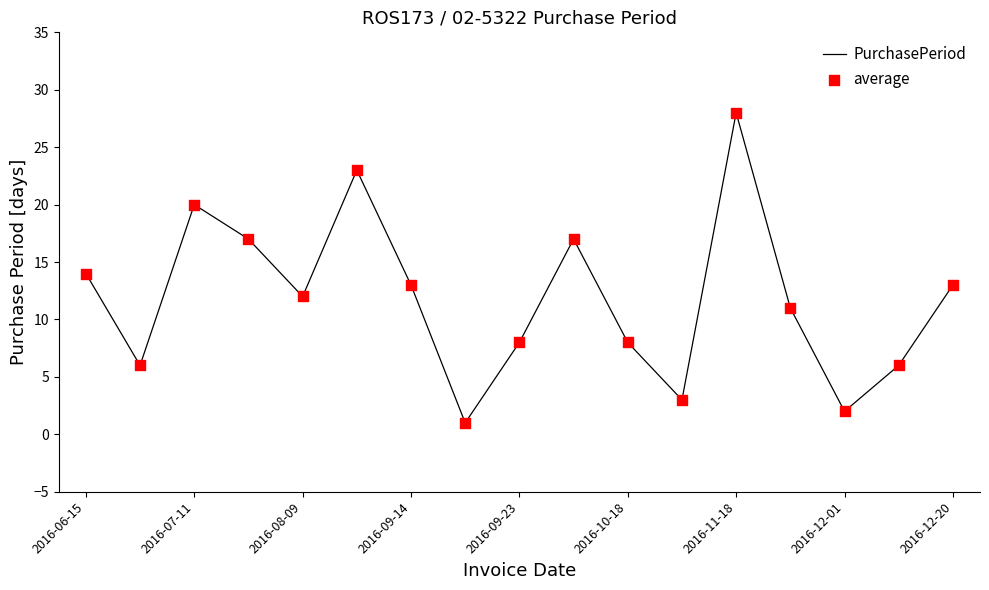

What is the difference between the maximum and minimum values?

27